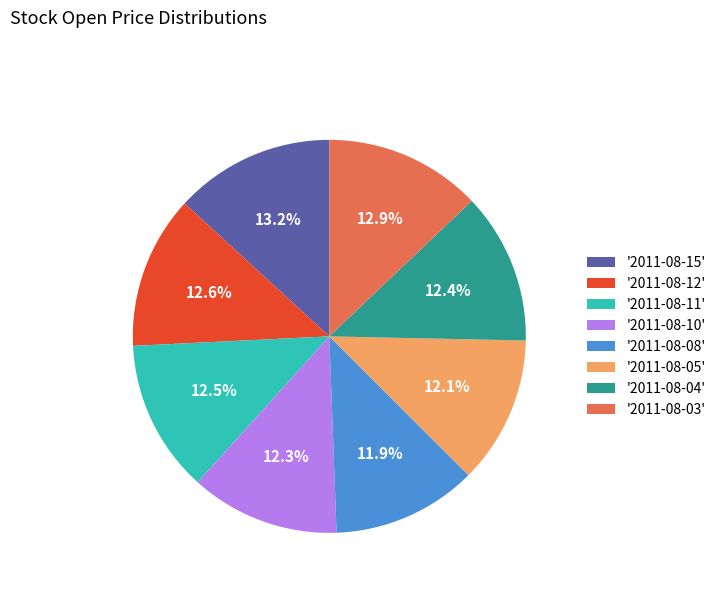

Do '2011-08-03' and '2011-08-05' together represent more than half of the pie?

No